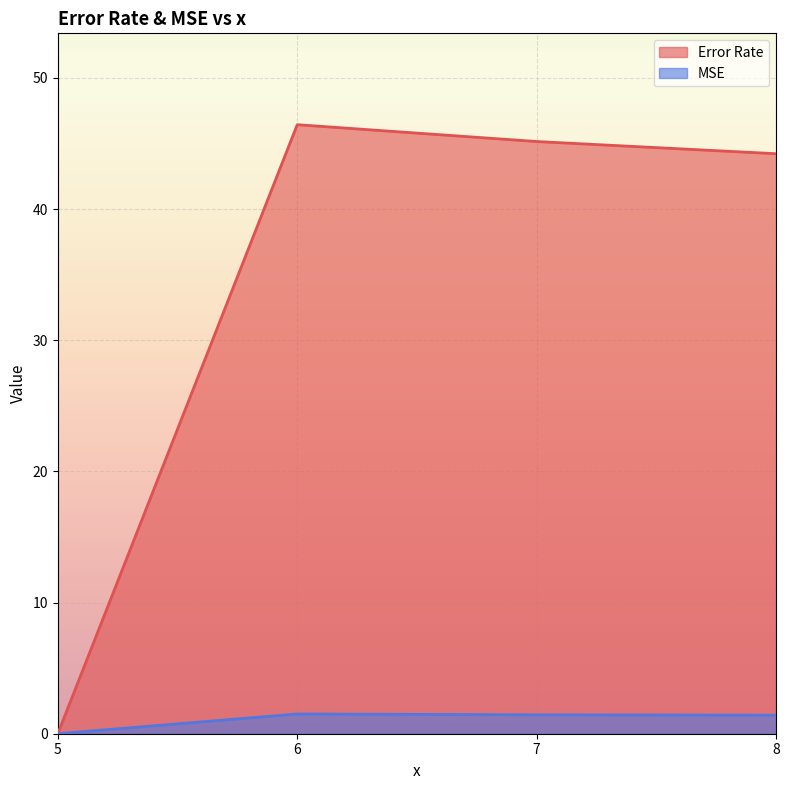

What is the difference between the highest and lowest values at 8?

42.8